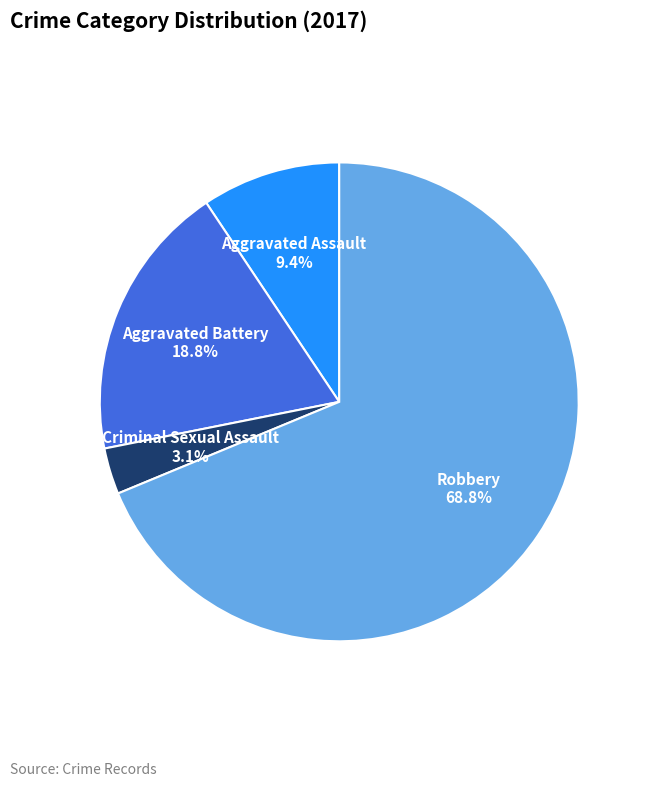

Count the number of slices in the pie.

4